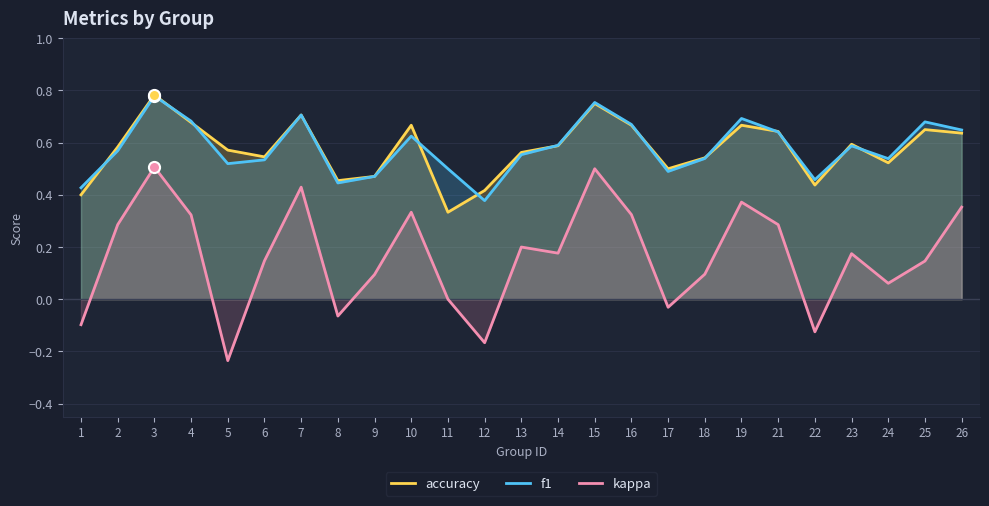

What is the sum of the f1 values at 5 and 17?

1.0